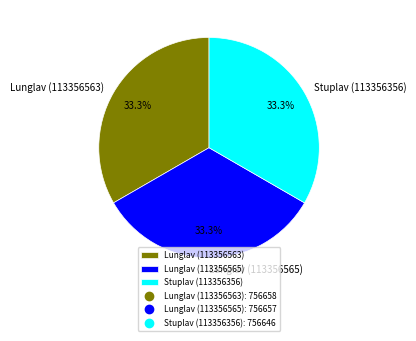

Does any single category account for the majority?

No